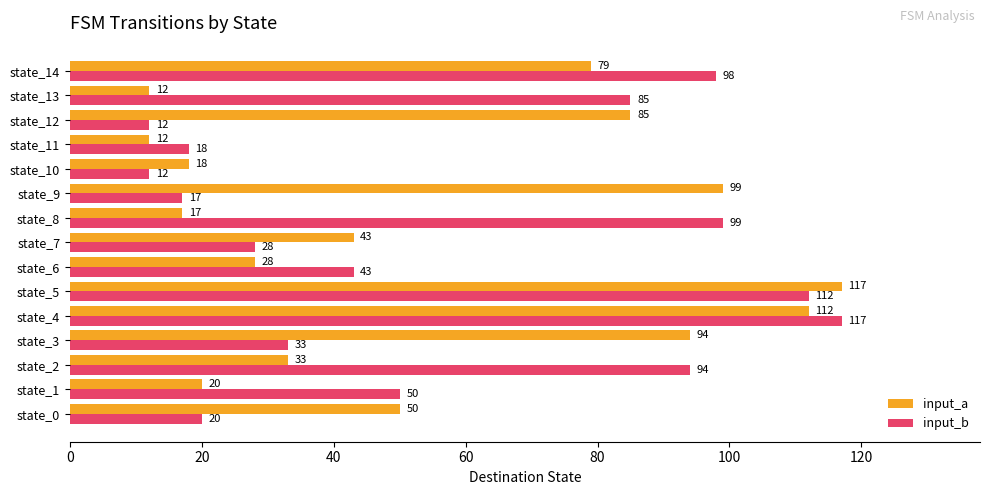

Between state_1 and state_8, which series saw the biggest shift?

input_b